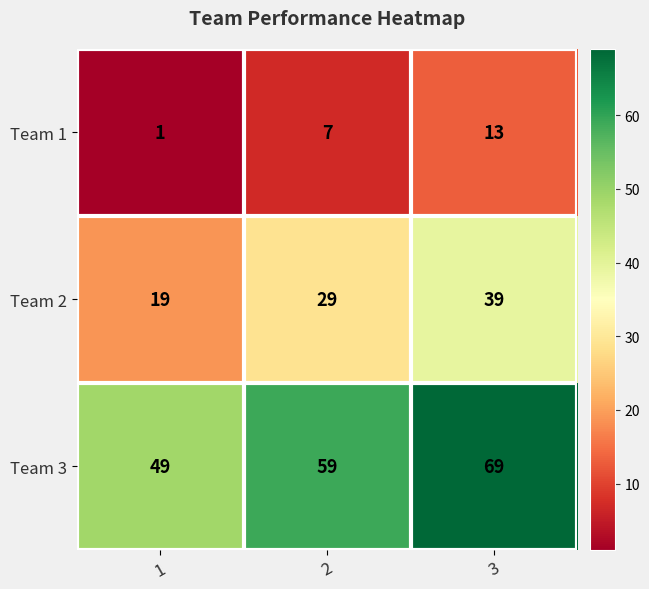

Reading right to left, list all the values displayed in this chart.

Team 1: 13	7	1
Team 2: 39	29	19
Team 3: 69	59	49